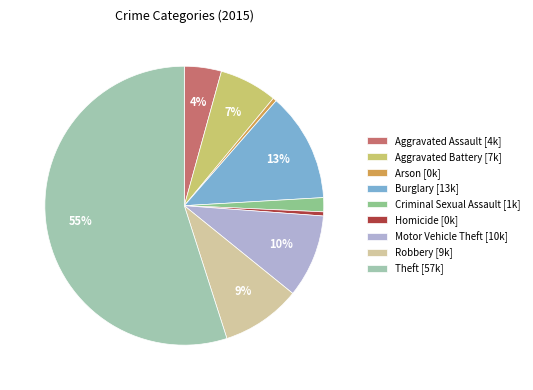

To the nearest percent, what is the difference between the Robbery and Criminal Sexual Assault slice percentages?

8%